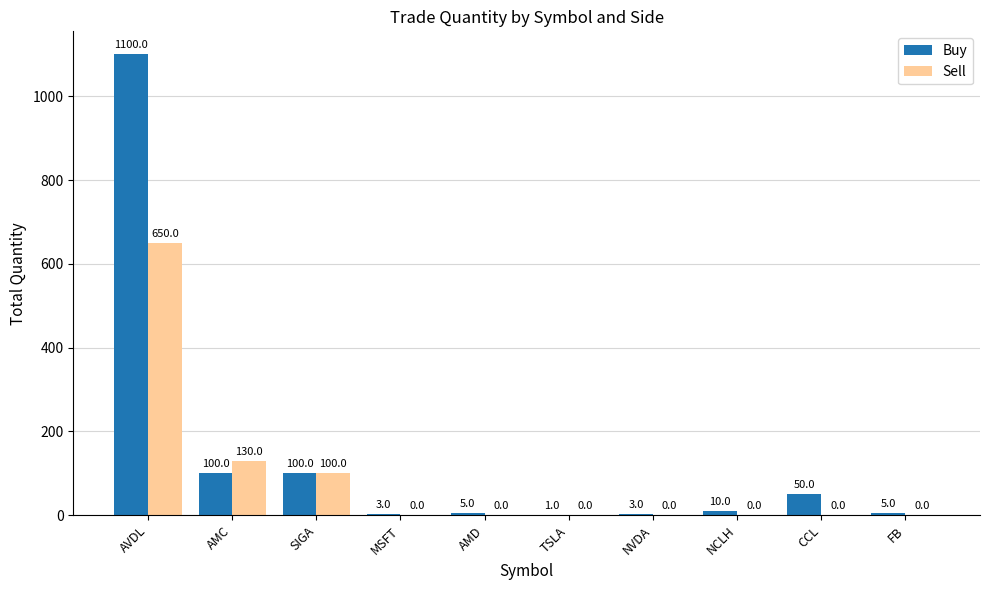

Which label corresponds to the largest value in the chart?

AVDL